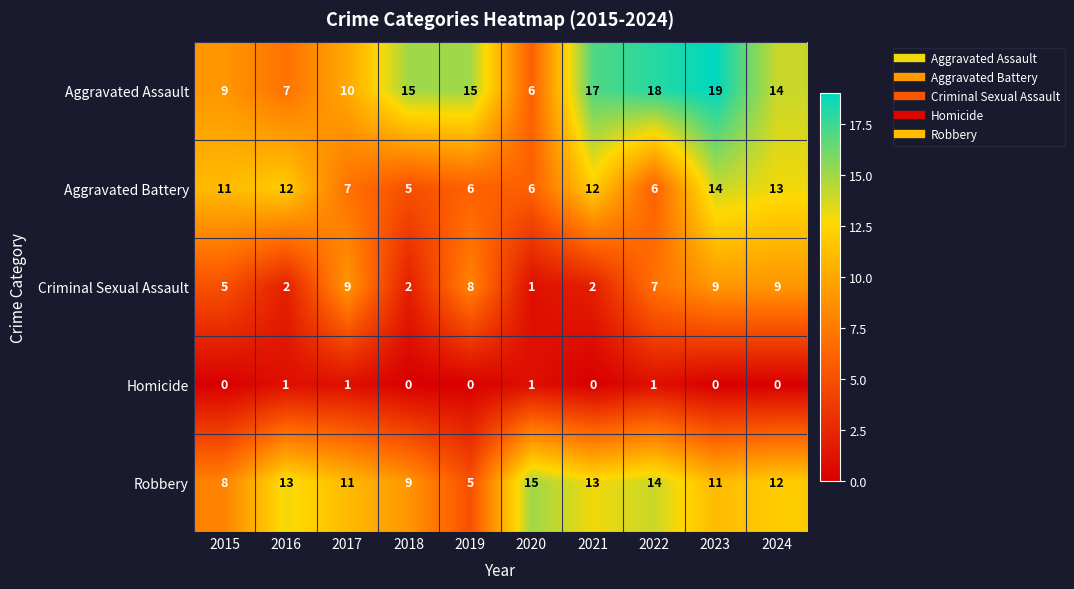

Rank the series at 2019 from lowest to highest value.

Homicide, Robbery, Aggravated Battery, Criminal Sexual Assault, Aggravated Assault